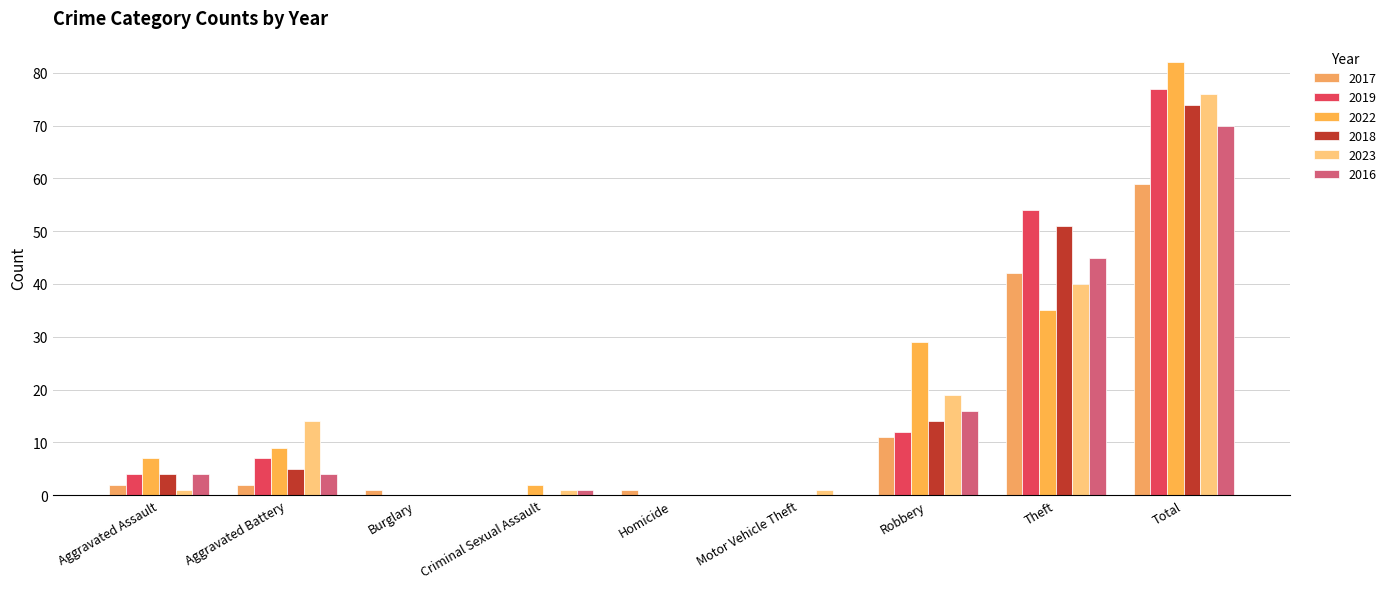

At which label does 2022 first exceed 7?

Aggravated Battery